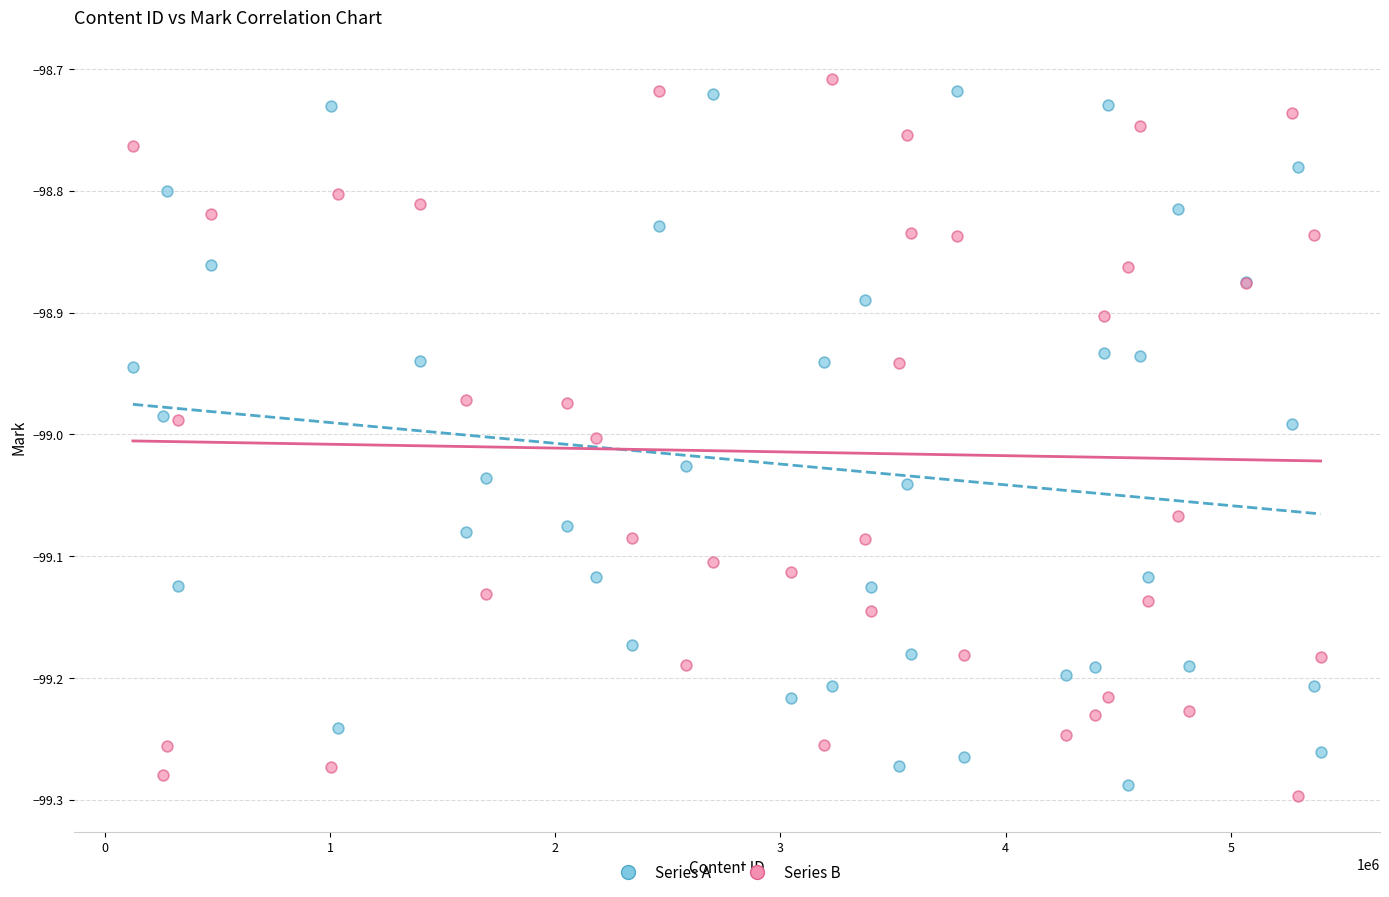

Which series contains the lowest Y value?

Series B